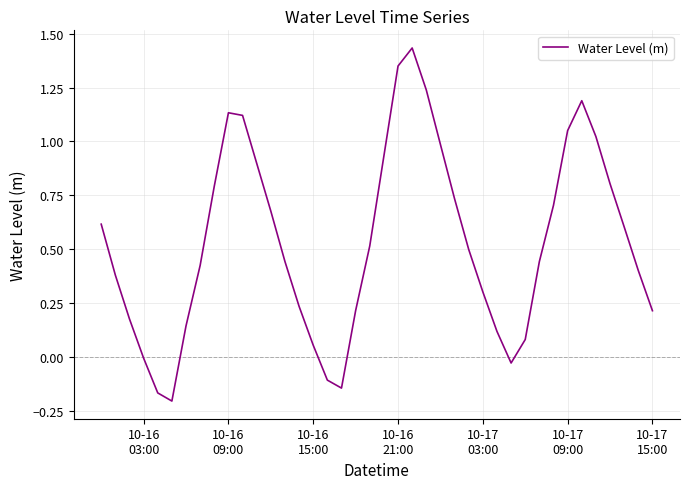

What is the difference between the maximum and minimum values?

1.6